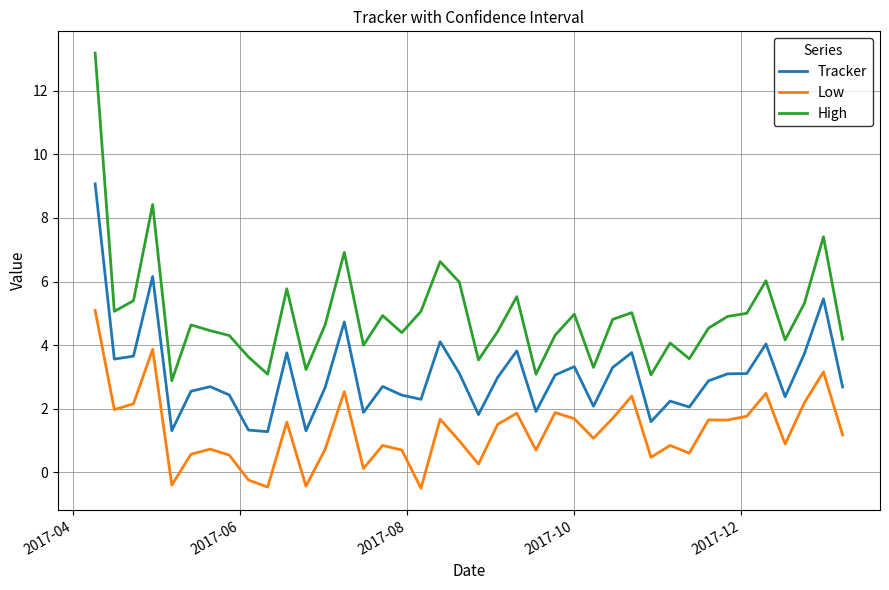

Which series has the largest total across all categories?

High